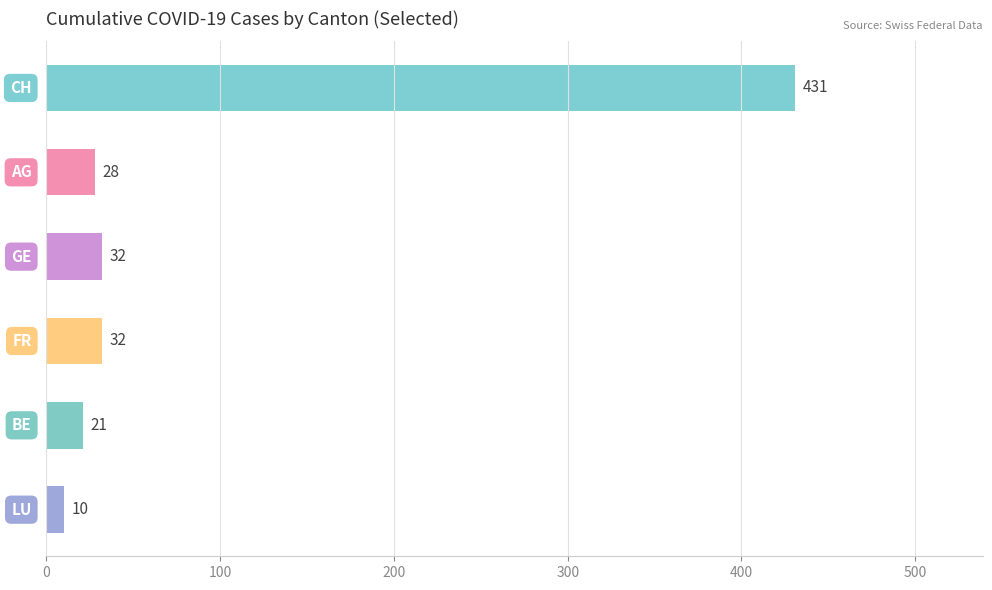

True or false: BE has a value of 8 at 18.

False